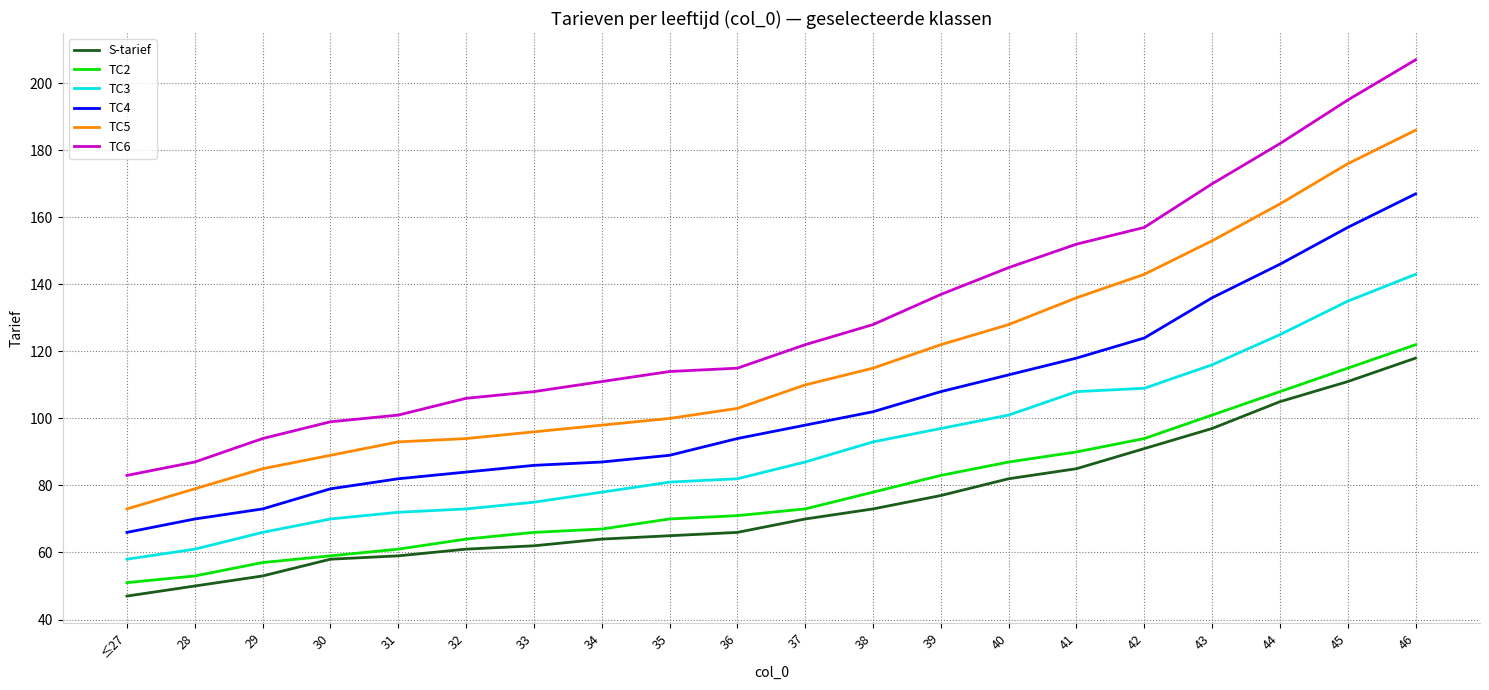

What position from the left is 46?

20